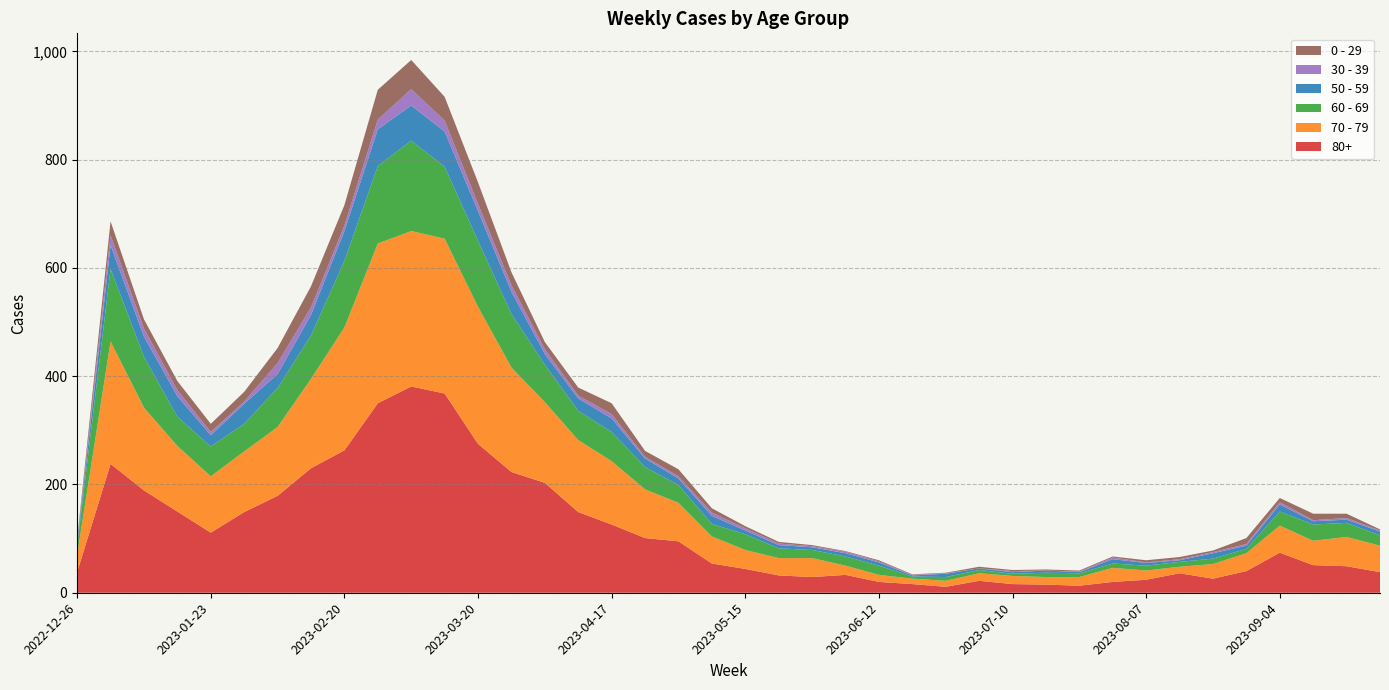

Reading left to right, what are all the values shown in this chart?

80+: 2022-12-26=38	2023-01-02=238	2023-01-09=189	2023-01-16=150	2023-01-23=111	2023-01-30=149	2023-02-06=179	2023-02-13=230	2023-02-20=263	2023-02-27=350	2023-03-06=381	2023-03-13=368	2023-03-20=275	2023-03-27=223	2023-04-03=203	2023-04-10=149	2023-04-17=126	2023-04-24=101	2023-05-01=95	2023-05-08=54	2023-05-15=44	2023-05-22=32	2023-05-29=29	2023-06-05=33	2023-06-12=20	2023-06-19=16	2023-06-26=11	2023-07-03=22	2023-07-10=16	2023-07-17=15	2023-07-24=13	2023-07-31=20	2023-08-07=24	2023-08-14=36	2023-08-21=26	2023-08-28=40	2023-09-04=74	2023-09-11=51	2023-09-18=49	2023-09-25=38
70 - 79: 2022-12-26=32	2023-01-02=226	2023-01-09=153	2023-01-16=121	2023-01-23=104	2023-01-30=112	2023-02-06=127	2023-02-13=165	2023-02-20=227	2023-02-27=295	2023-03-06=287	2023-03-13=286	2023-03-20=253	2023-03-27=193	2023-04-03=149	2023-04-10=133	2023-04-17=117	2023-04-24=90	2023-05-01=71	2023-05-08=50	2023-05-15=35	2023-05-22=32	2023-05-29=35	2023-06-05=17	2023-06-12=13	2023-06-19=10	2023-06-26=11	2023-07-03=14	2023-07-10=15	2023-07-17=14	2023-07-24=16	2023-07-31=26	2023-08-07=17	2023-08-14=12	2023-08-21=27	2023-08-28=33	2023-09-04=50	2023-09-11=45	2023-09-18=54	2023-09-25=49
60 - 69: 2022-12-26=16	2023-01-02=134	2023-01-09=94	2023-01-16=54	2023-01-23=55	2023-01-30=51	2023-02-06=72	2023-02-13=80	2023-02-20=123	2023-02-27=143	2023-03-06=167	2023-03-13=133	2023-03-20=122	2023-03-27=99	2023-04-03=69	2023-04-10=54	2023-04-17=54	2023-04-24=41	2023-05-01=33	2023-05-08=23	2023-05-15=29	2023-05-22=18	2023-05-29=15	2023-06-05=17	2023-06-12=17	2023-06-19=4	2023-06-26=7	2023-07-03=6	2023-07-10=4	2023-07-17=8	2023-07-24=7	2023-07-31=8	2023-08-07=9	2023-08-14=9	2023-08-21=10	2023-08-28=8	2023-09-04=26	2023-09-11=30	2023-09-18=26	2023-09-25=19
50 - 59: 2022-12-26=5	2023-01-02=44	2023-01-09=37	2023-01-16=38	2023-01-23=21	2023-01-30=37	2023-02-06=26	2023-02-13=38	2023-02-20=55	2023-02-27=68	2023-03-06=65	2023-03-13=65	2023-03-20=55	2023-03-27=41	2023-04-03=20	2023-04-10=23	2023-04-17=25	2023-04-24=16	2023-05-01=12	2023-05-08=15	2023-05-15=7	2023-05-22=6	2023-05-29=5	2023-06-05=6	2023-06-12=6	2023-06-19=2	2023-06-26=6	2023-07-03=3	2023-07-10=3	2023-07-17=4	2023-07-24=2	2023-07-31=8	2023-08-07=5	2023-08-14=3	2023-08-21=10	2023-08-28=6	2023-09-04=13	2023-09-11=6	2023-09-18=6	2023-09-25=7
30 - 39: 2022-12-26=5	2023-01-02=18	2023-01-09=15	2023-01-16=11	2023-01-23=6	2023-01-30=4	2023-02-06=20	2023-02-13=14	2023-02-20=10	2023-02-27=18	2023-03-06=30	2023-03-13=20	2023-03-20=13	2023-03-27=12	2023-04-03=9	2023-04-10=5	2023-04-17=8	2023-04-24=3	2023-05-01=4	2023-05-08=6	2023-05-15=4	2023-05-22=3	2023-05-29=2	2023-06-05=3	2023-06-12=2	2023-06-19=1	2023-06-26=1	2023-07-03=0	2023-07-10=2	2023-07-17=0	2023-07-24=1	2023-07-31=3	2023-08-07=1	2023-08-14=2	2023-08-21=2	2023-08-28=3	2023-09-04=4	2023-09-11=2	2023-09-18=3	2023-09-25=2
0 - 29: 2022-12-26=4	2023-01-02=26	2023-01-09=17	2023-01-16=17	2023-01-23=15	2023-01-30=18	2023-02-06=28	2023-02-13=39	2023-02-20=38	2023-02-27=55	2023-03-06=54	2023-03-13=44	2023-03-20=40	2023-03-27=24	2023-04-03=13	2023-04-10=15	2023-04-17=20	2023-04-24=11	2023-05-01=13	2023-05-08=8	2023-05-15=4	2023-05-22=3	2023-05-29=2	2023-06-05=1	2023-06-12=2	2023-06-19=1	2023-06-26=1	2023-07-03=3	2023-07-10=2	2023-07-17=2	2023-07-24=2	2023-07-31=2	2023-08-07=4	2023-08-14=4	2023-08-21=3	2023-08-28=11	2023-09-04=8	2023-09-11=12	2023-09-18=8	2023-09-25=2